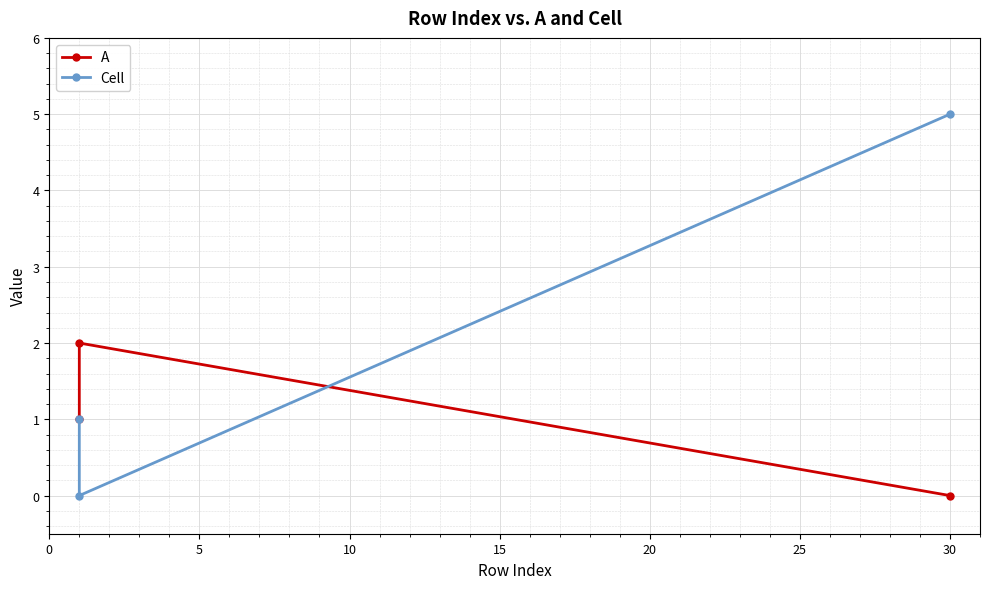

Is the value of A at 5 greater than the value of Cell at 0?

Yes